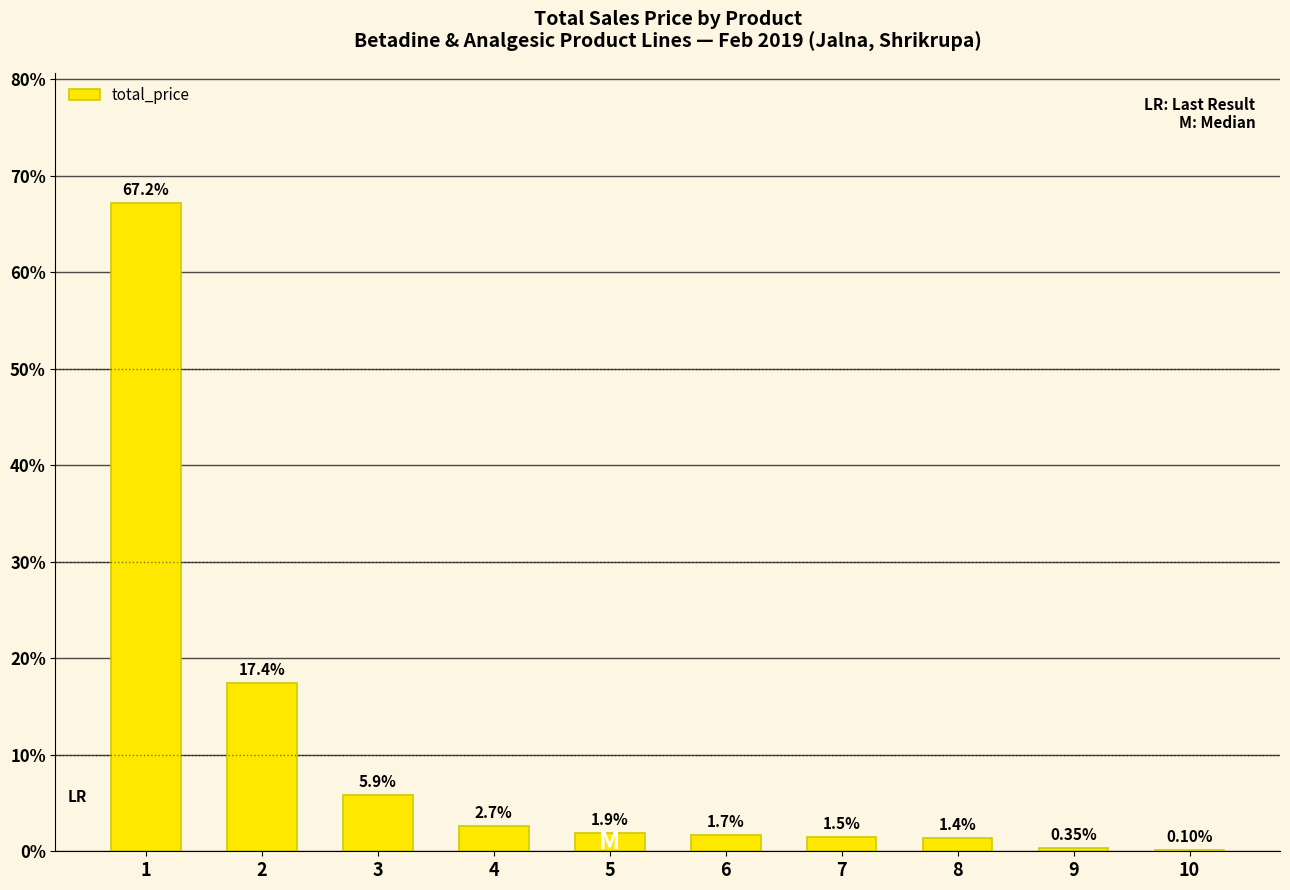

Does the chart contain stacked bars?

No